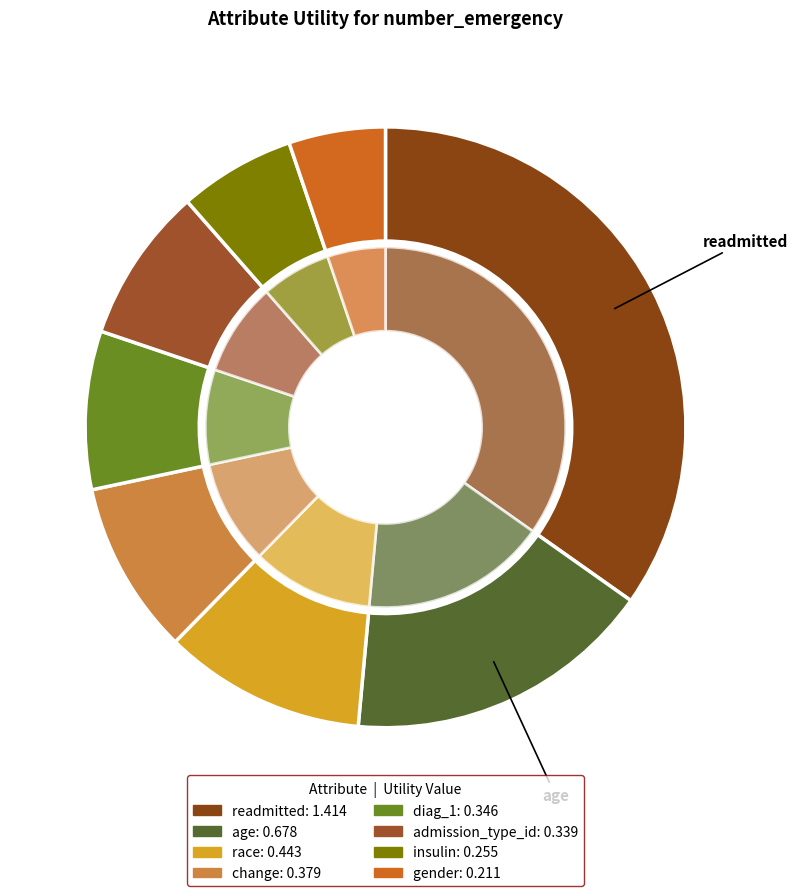

Count the number of slices in the pie.

8